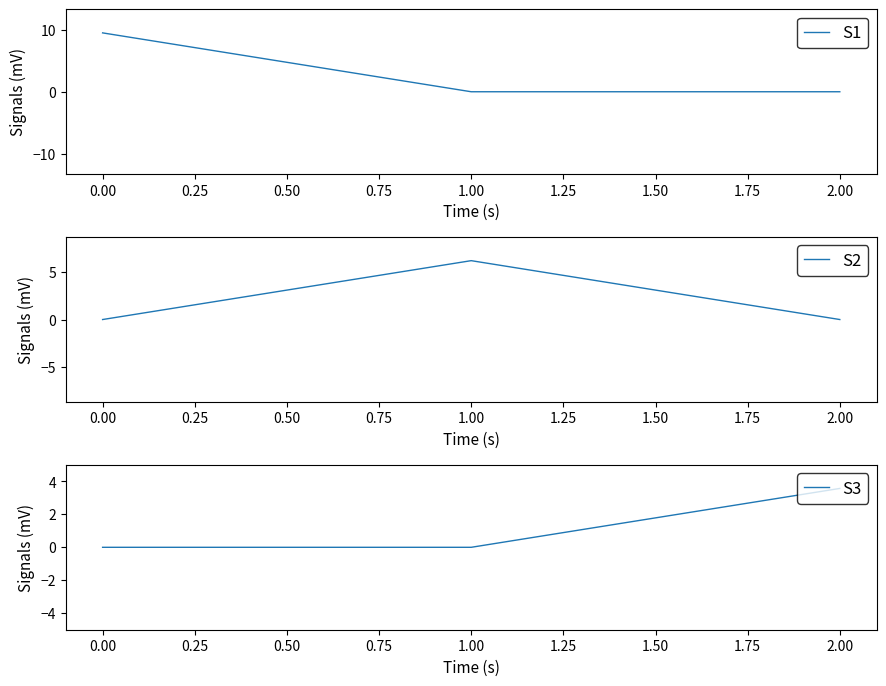

List the series in order of their overall mean, highest first.

S1, S2, S3